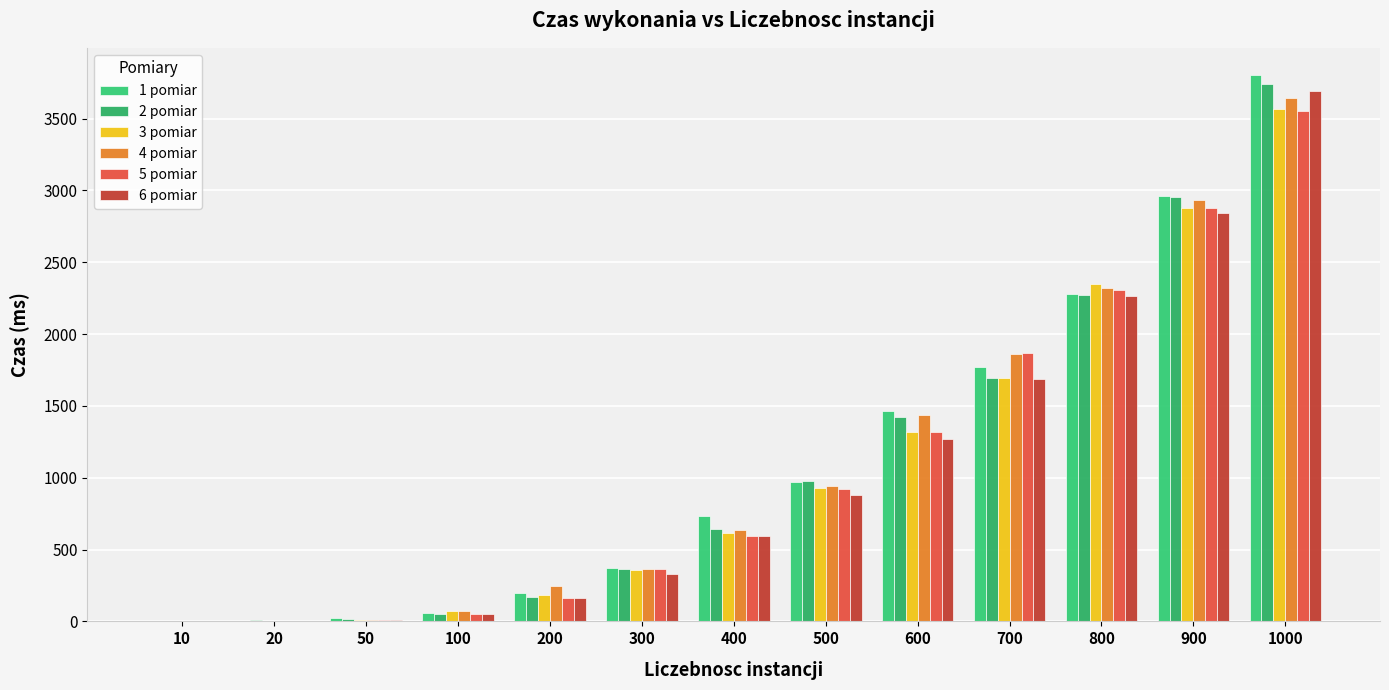

How many groups of bars are there?

13